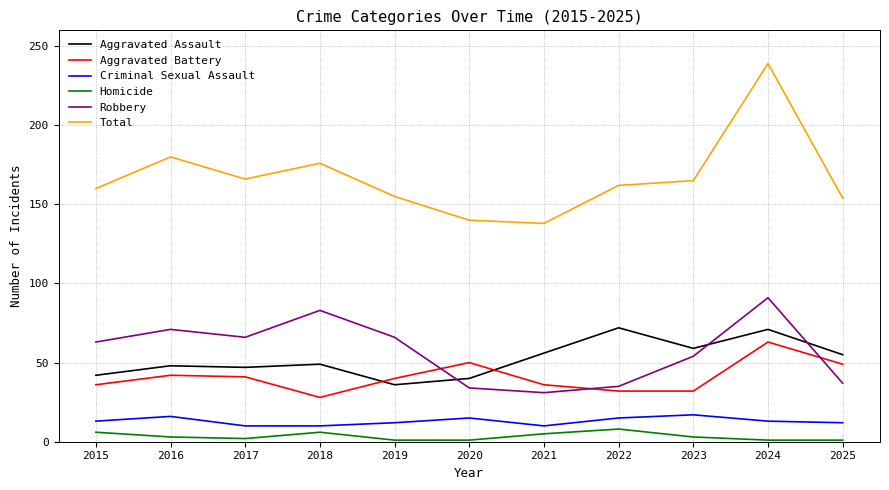

Does the chart display data point markers on the line(s)?

No